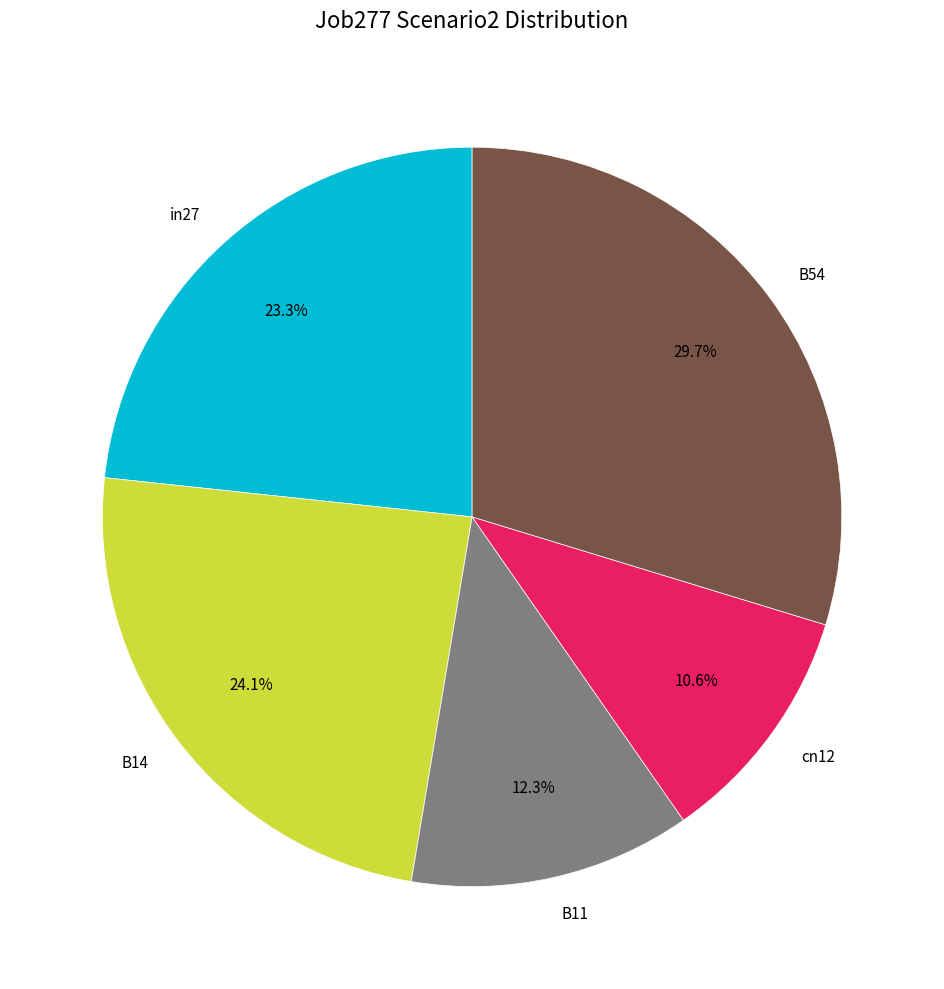

What percentage is NOT represented by B14?

75.9%